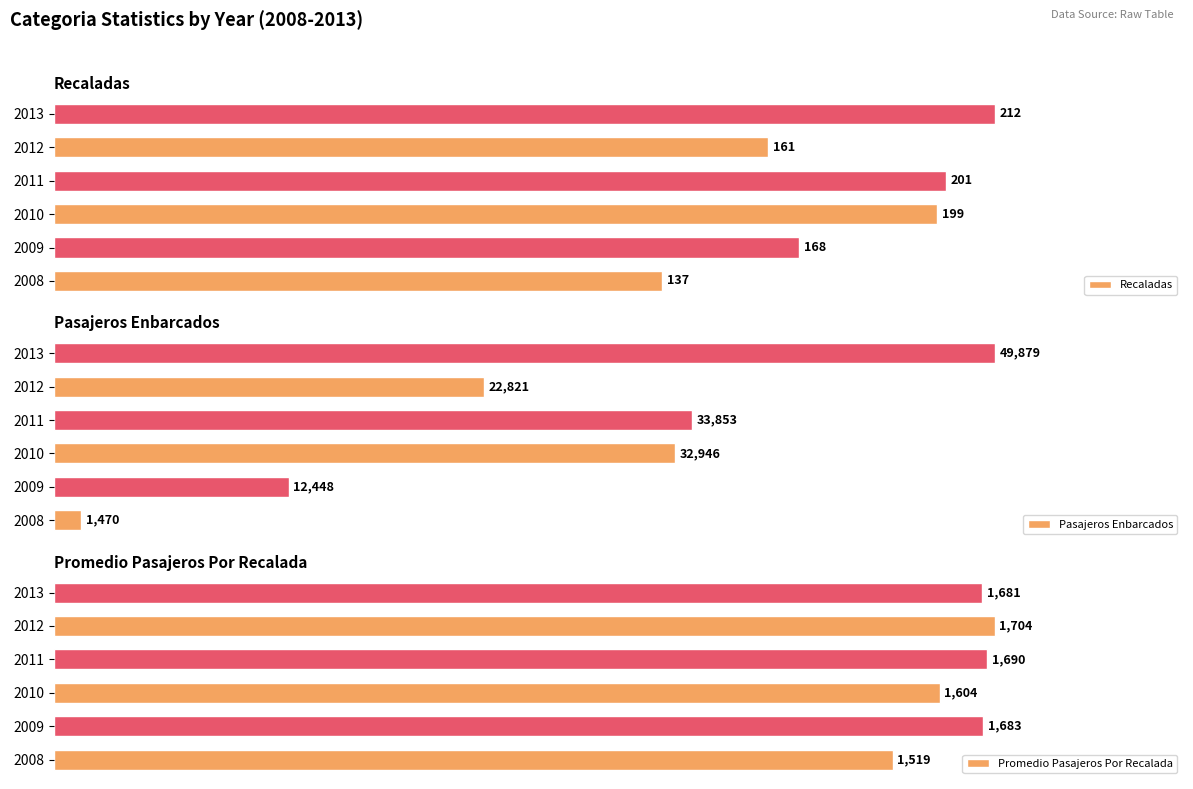

How many bars are there in total?

18